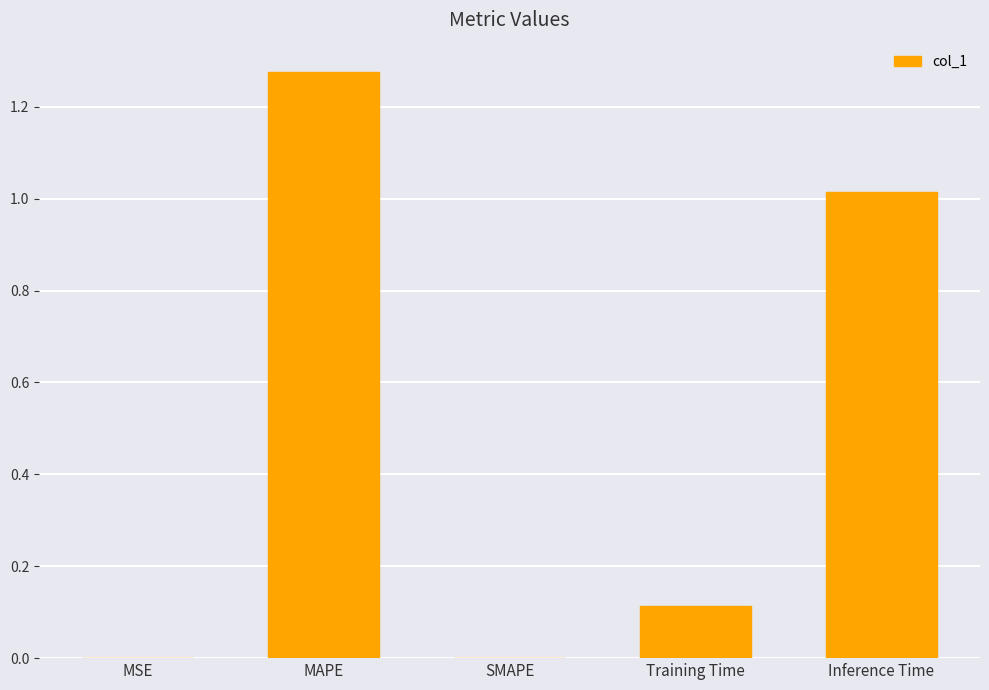

What is the sum of the values at Inference Time and MAPE?

2.3